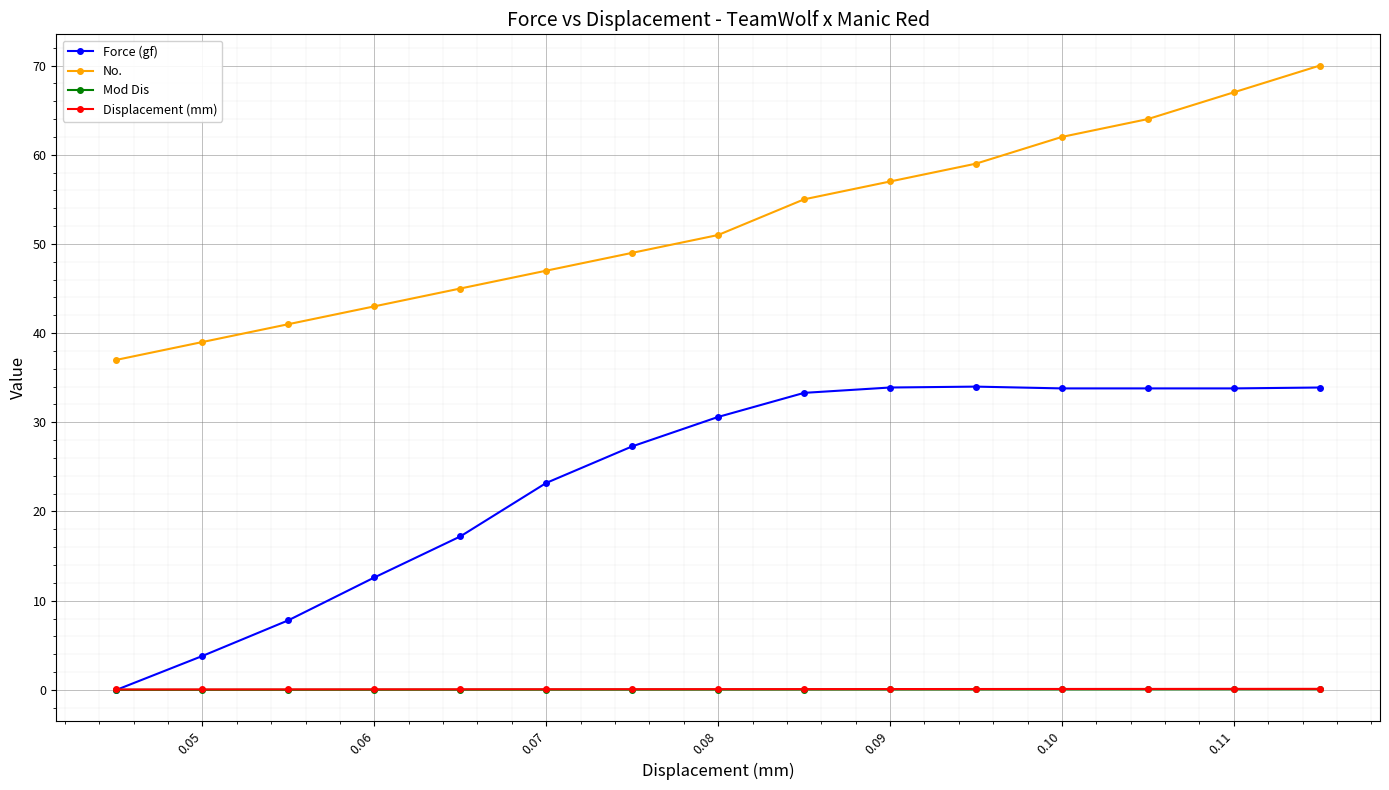

Does the chart have visible grid lines?

Yes